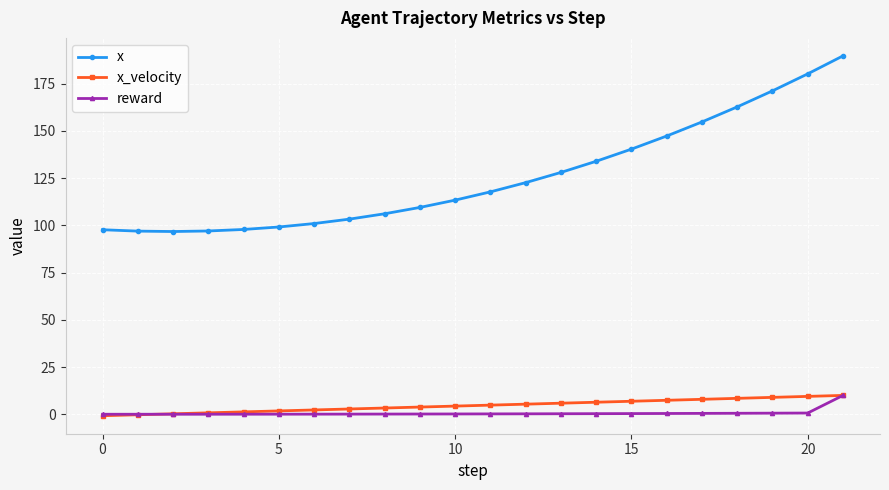

How many series are shown in this chart?

3